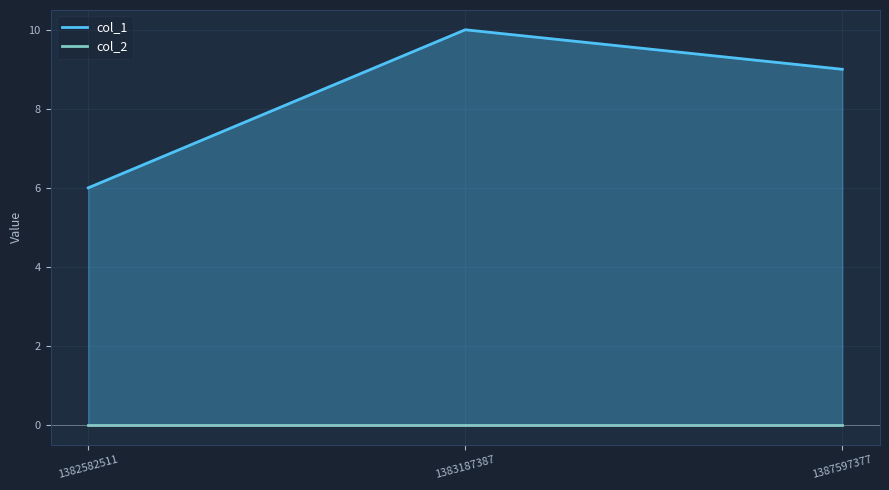

List the labels in order of value, largest first.

1383187387, 1387597377, 1382582511